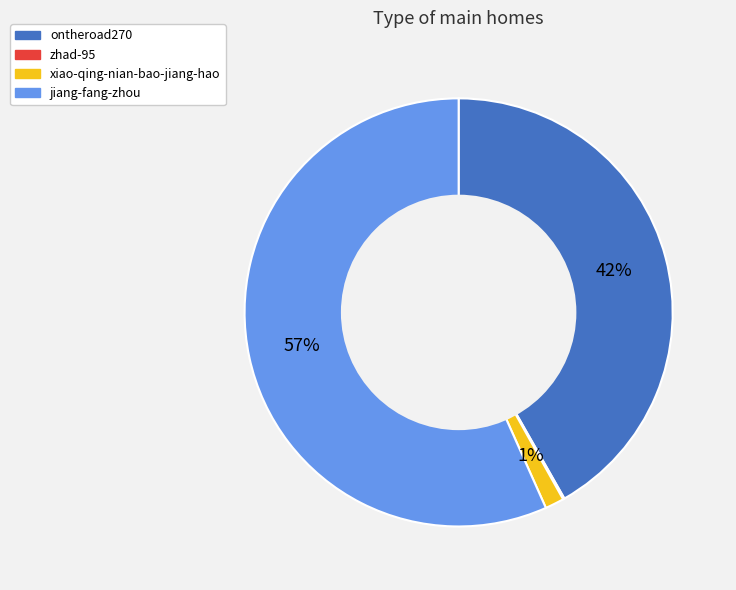

Combined, do xiao-qing-nian-bao-jiang-hao and ontheroad270 account for over 50%?

No